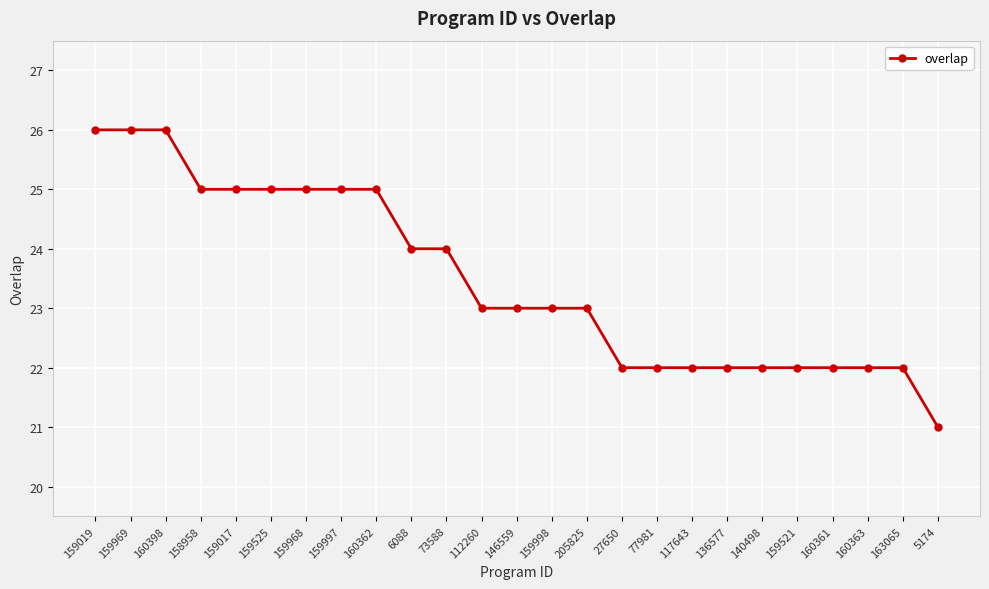

What is the value of the 20th point from the left?

22